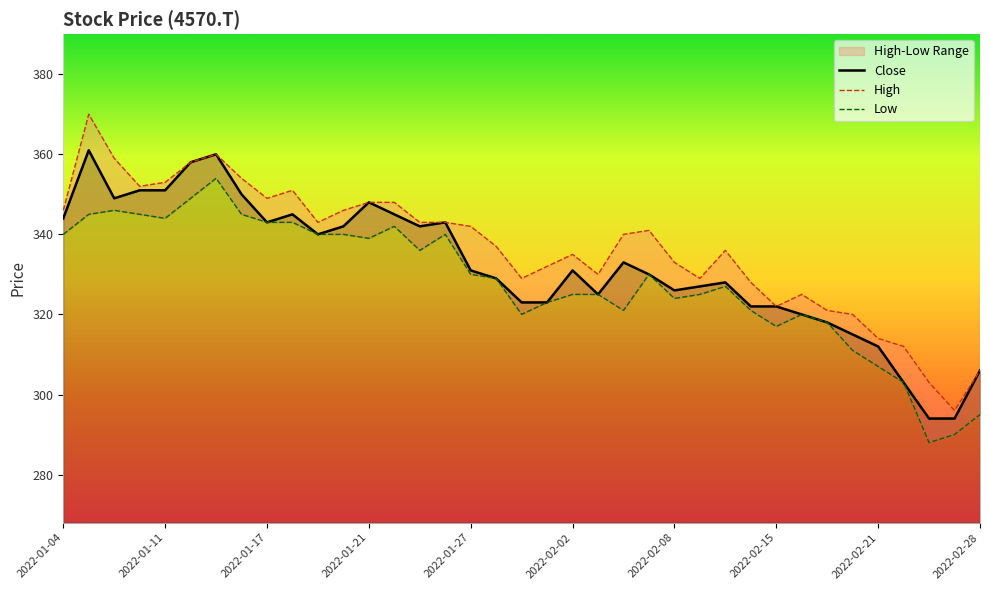

At which label is Low closest to 321?

22